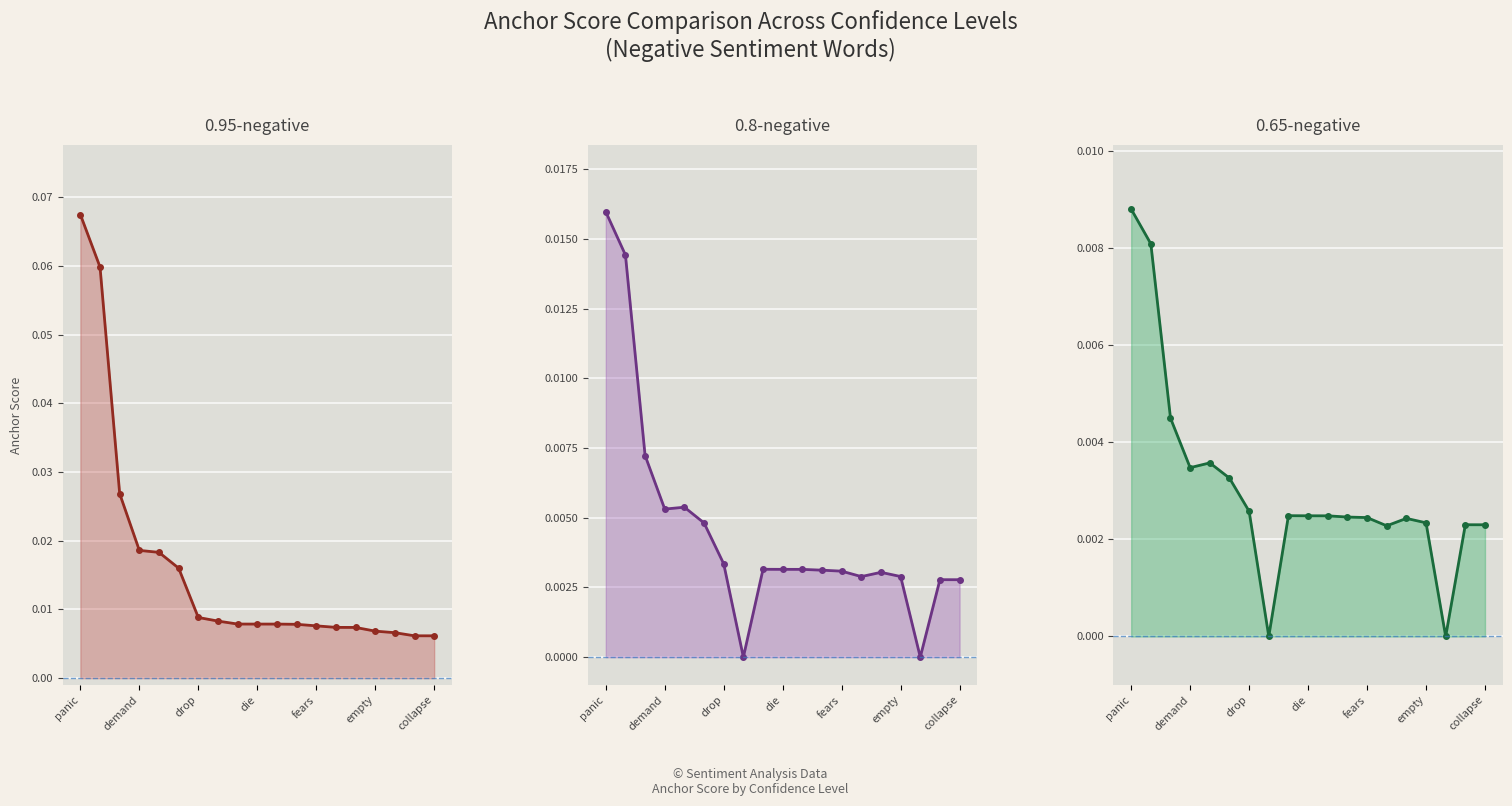

Count the 0.65-negative line values in the range 0 to 1.

19